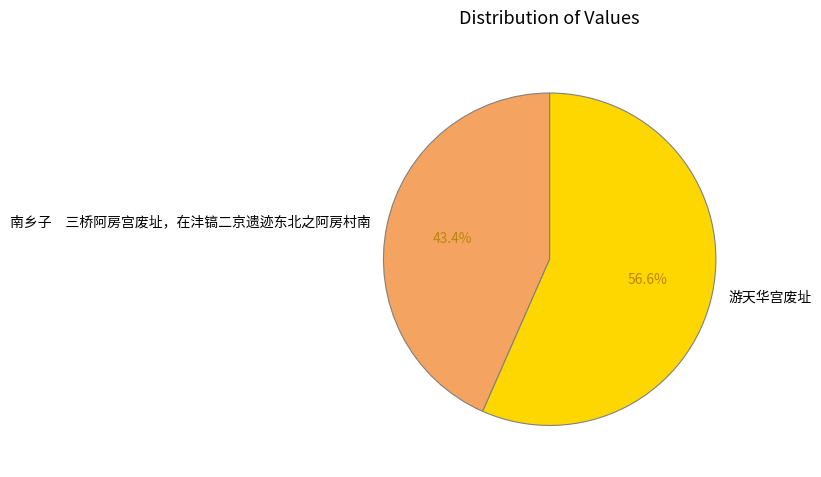

Rank the categories by value from highest to lowest.

游天华宫废址, 南乡子 三桥阿房宫废址，在沣镐二京遗迹东北之阿房村南